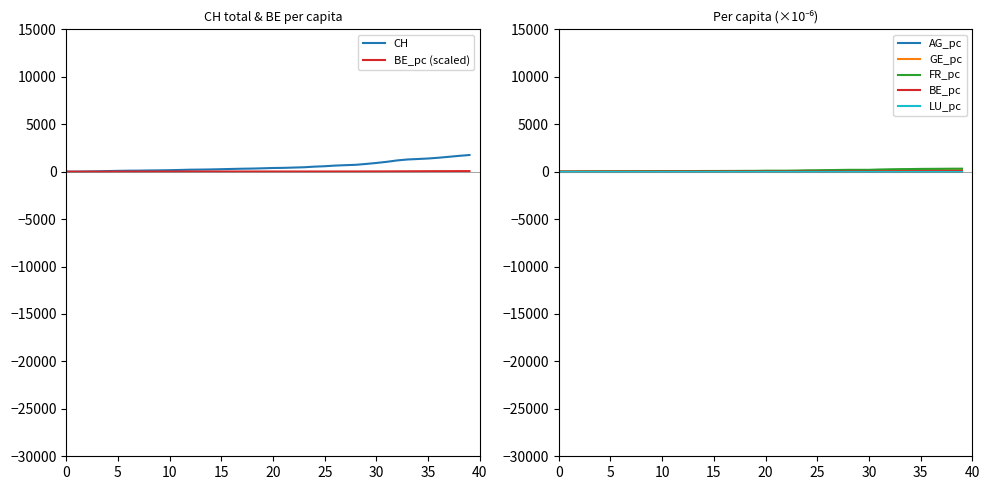

The AG_pc series shows 45.2 at 2020-06-28. True or false?

False